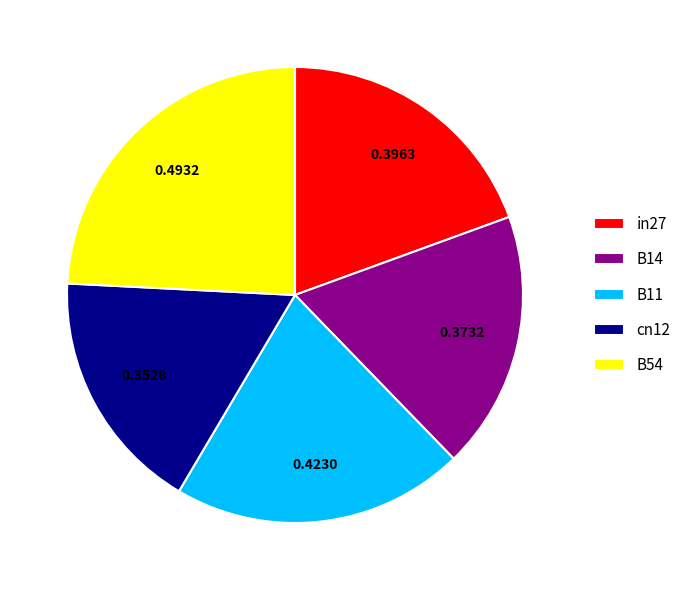

Combined, do B11 and cn12 account for over 50%?

No